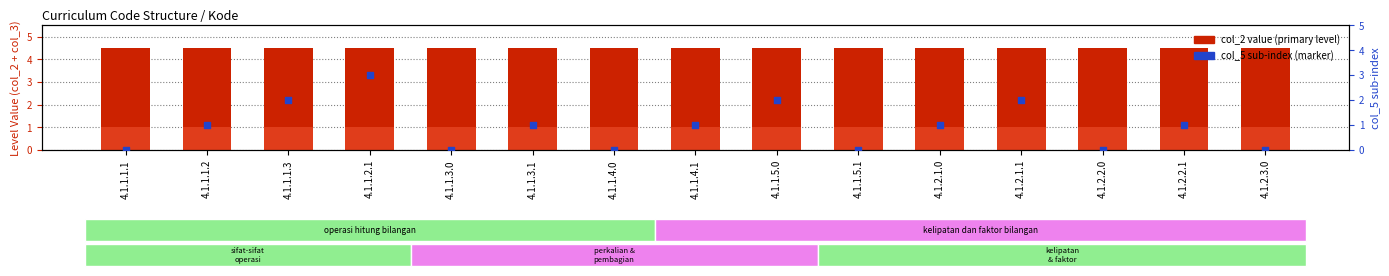

At which category is the sum across all series the highest?

4.1.1.2.1